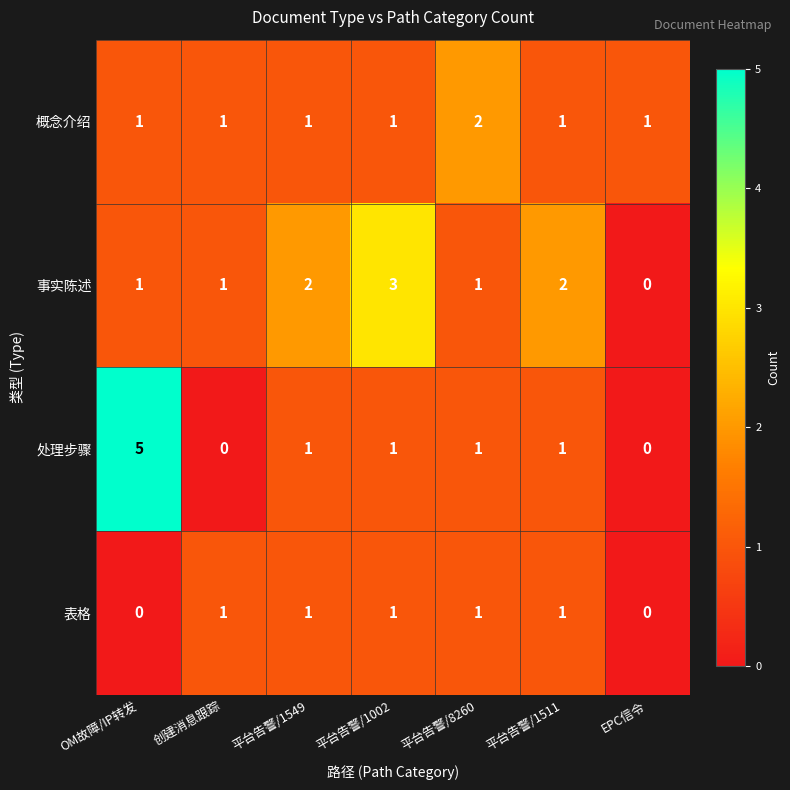

Which series has the largest range (max minus min)?

处理步骤